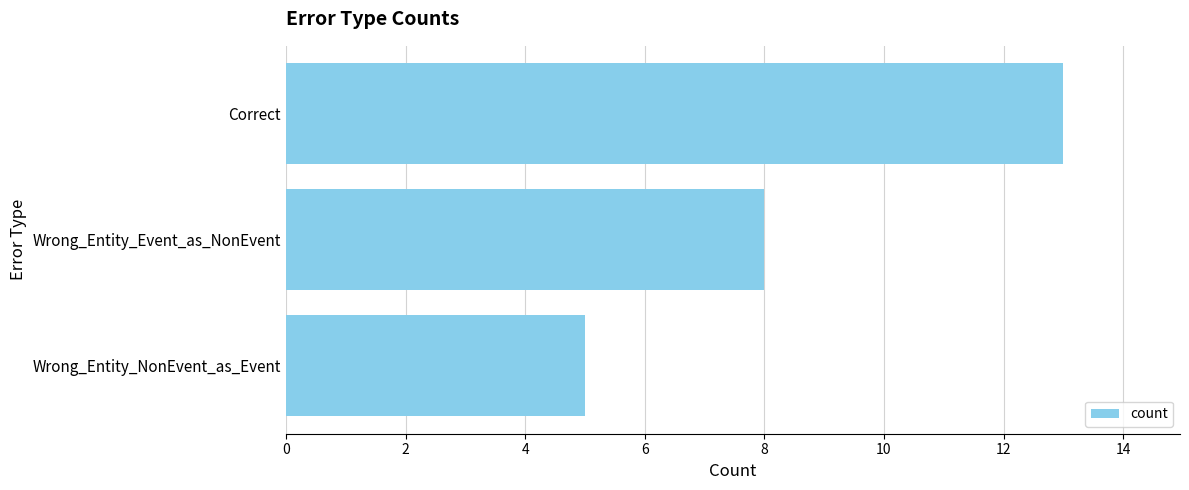

The value at Correct is 19. True or false?

False